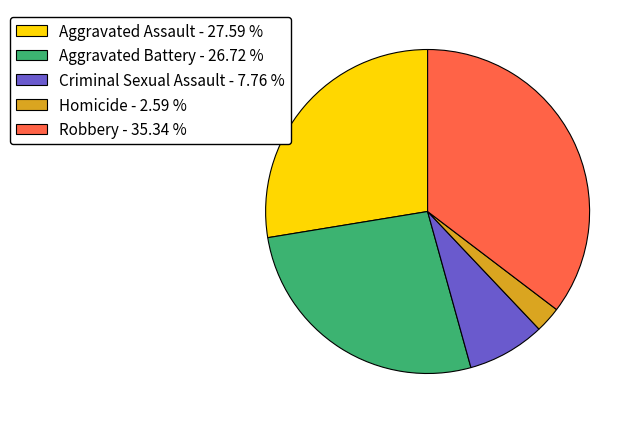

Does any single category account for the majority?

No